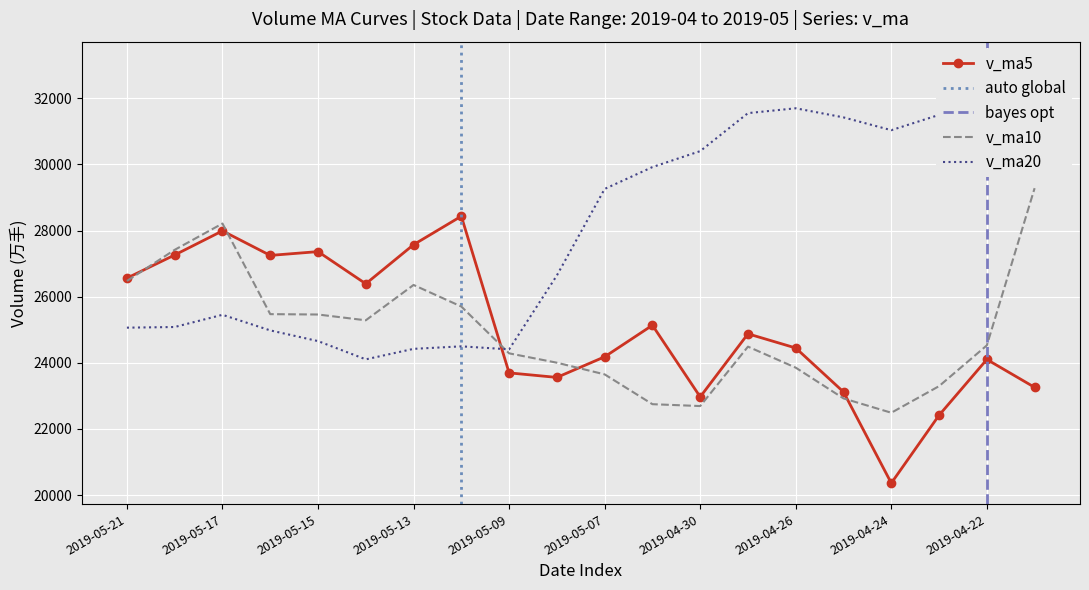

True or false: v_ma5 has more than 0 interior local peaks.

True